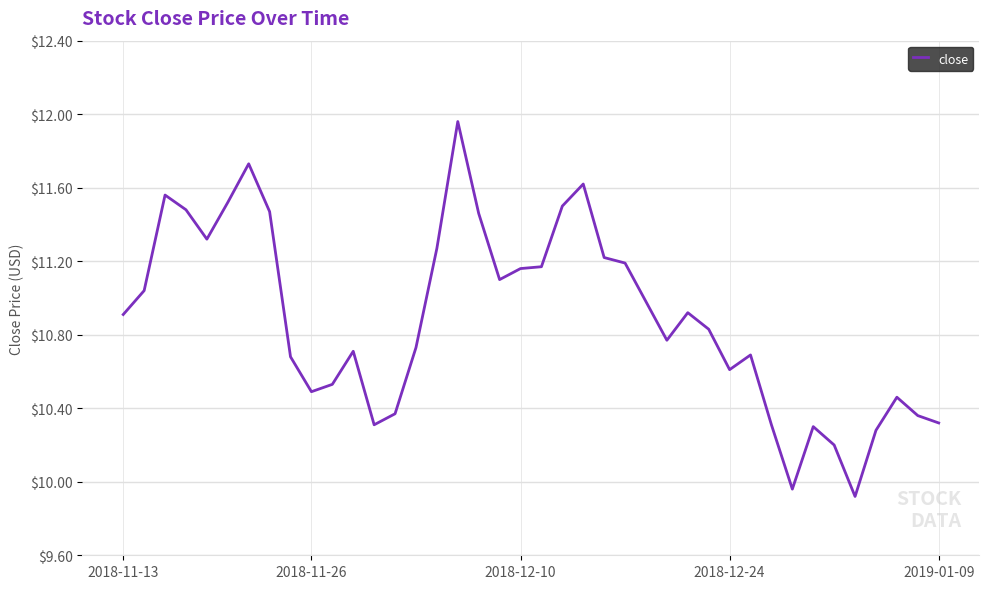

What is the difference between the maximum and minimum values?

2.0